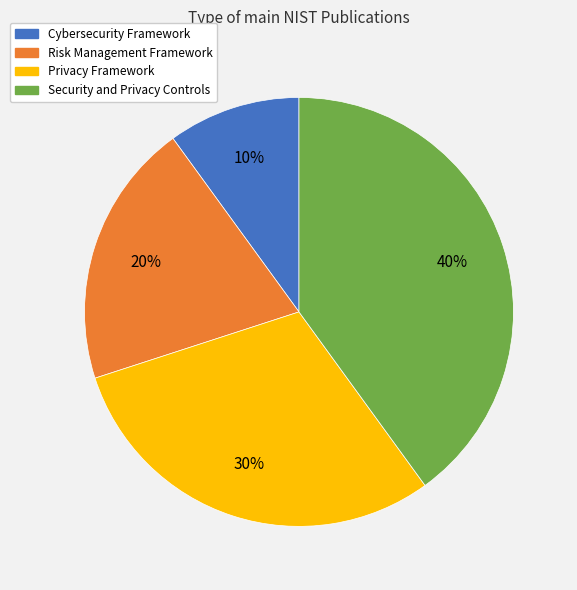

What is the smallest slice in the pie chart?

Cybersecurity Framework